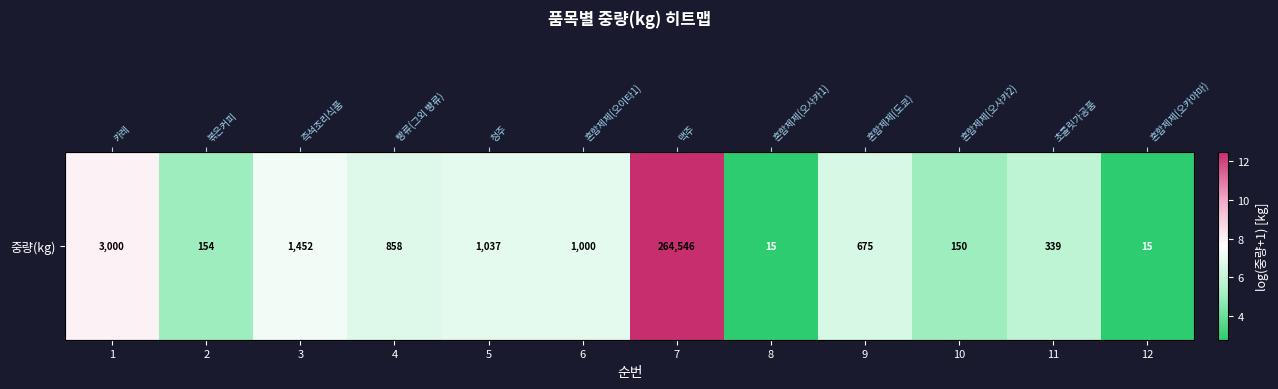

How many series are shown in this chart?

1